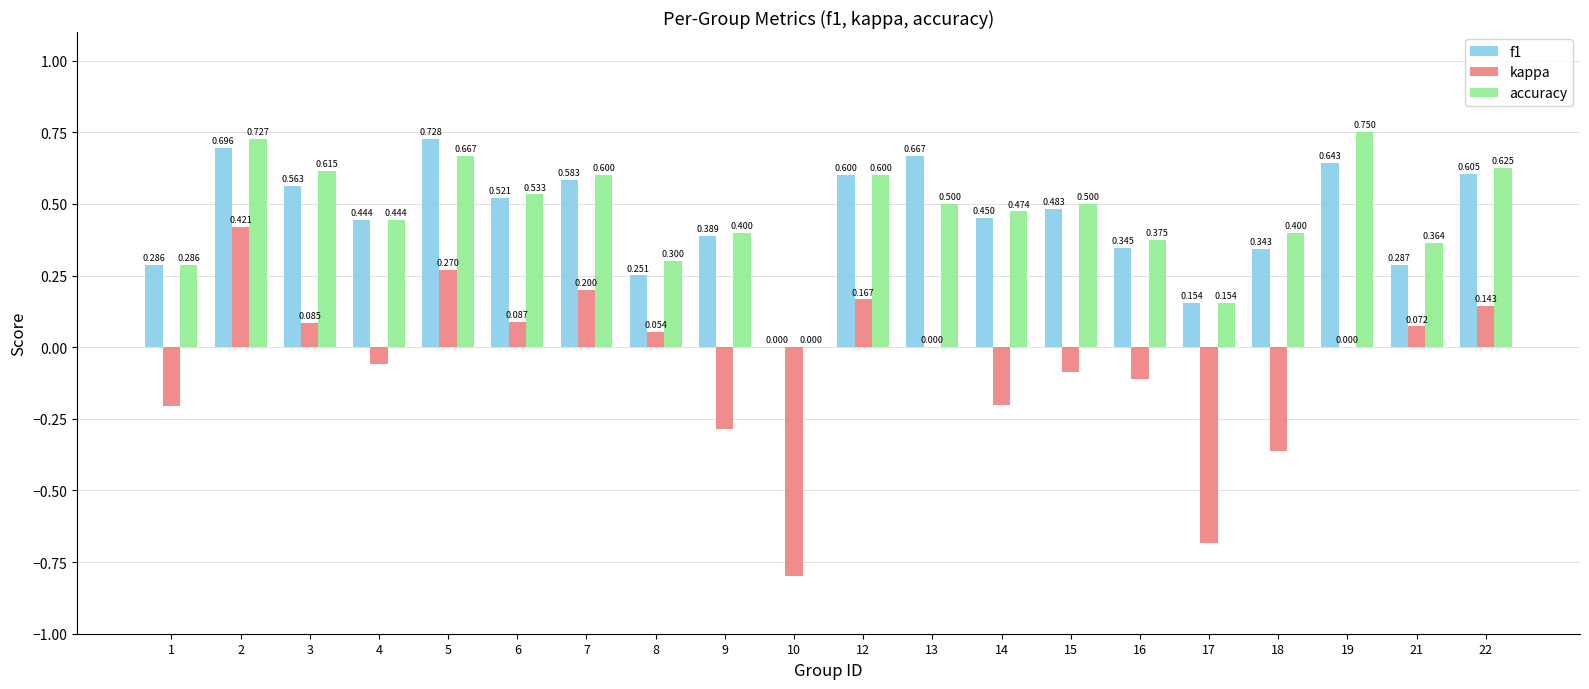

Between 9 and 21, which series saw the biggest shift?

kappa